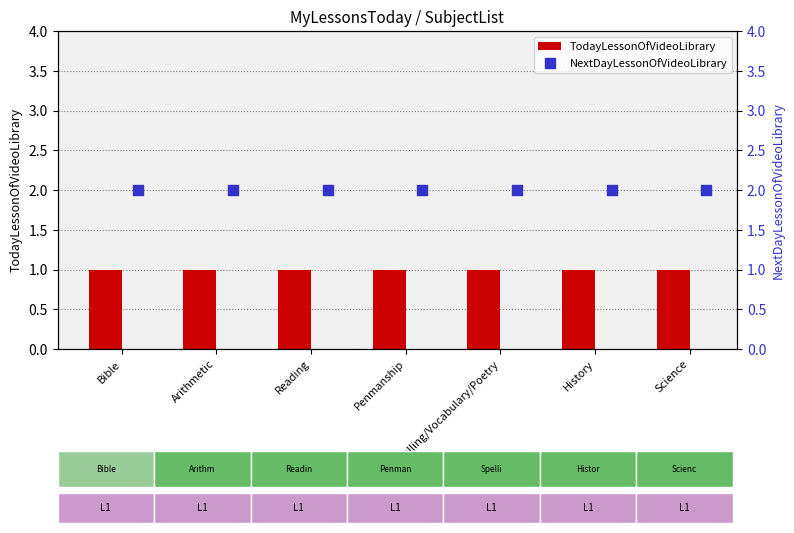

At which category is the sum across all series the highest?

Bible